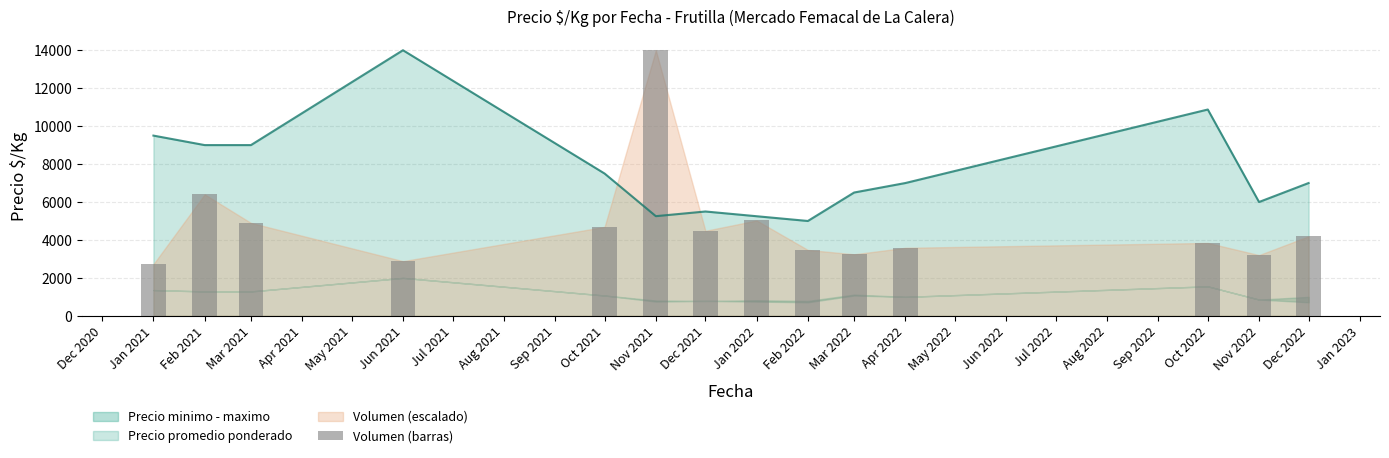

What is the minimum value shown in the chart?

2721.0